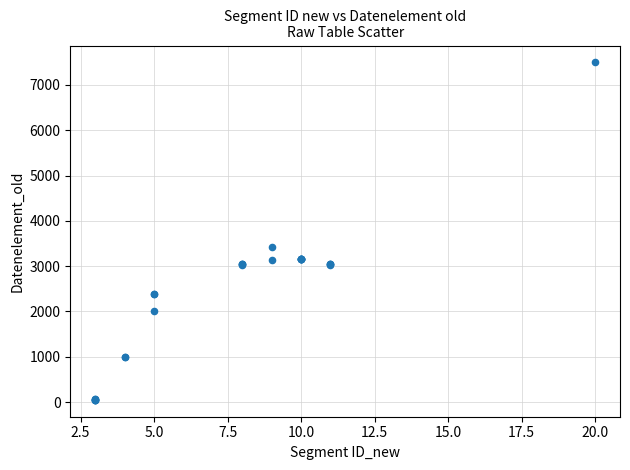

What Y value in the scatter plot is closest to 3773?

3412